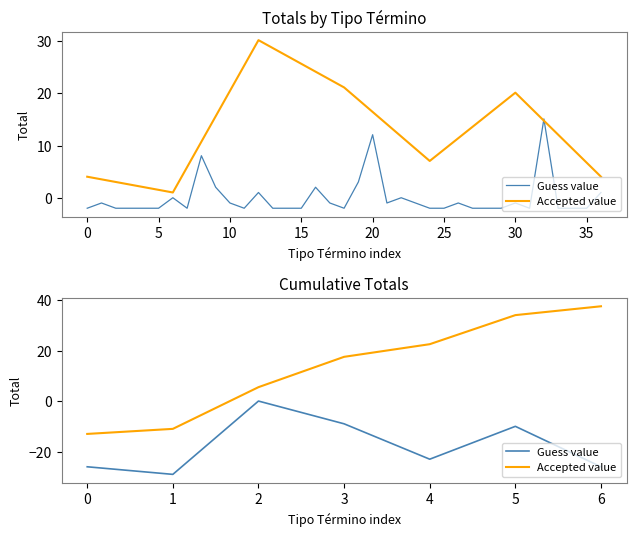

Which series has the largest total across all categories?

Accepted value